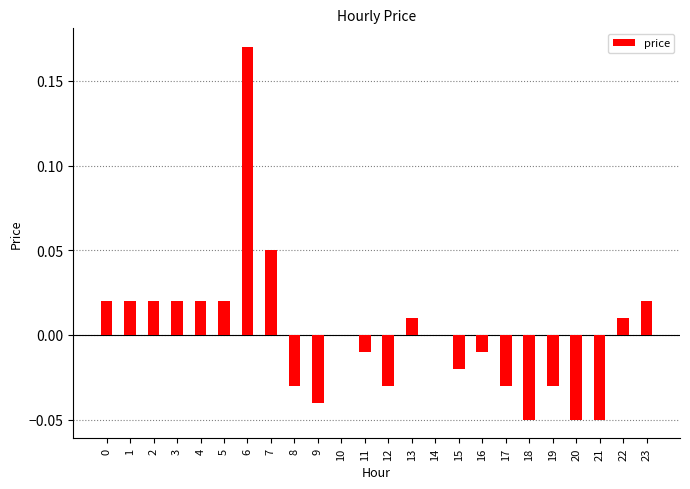

The value at 2 is 0.0. True or false?

True